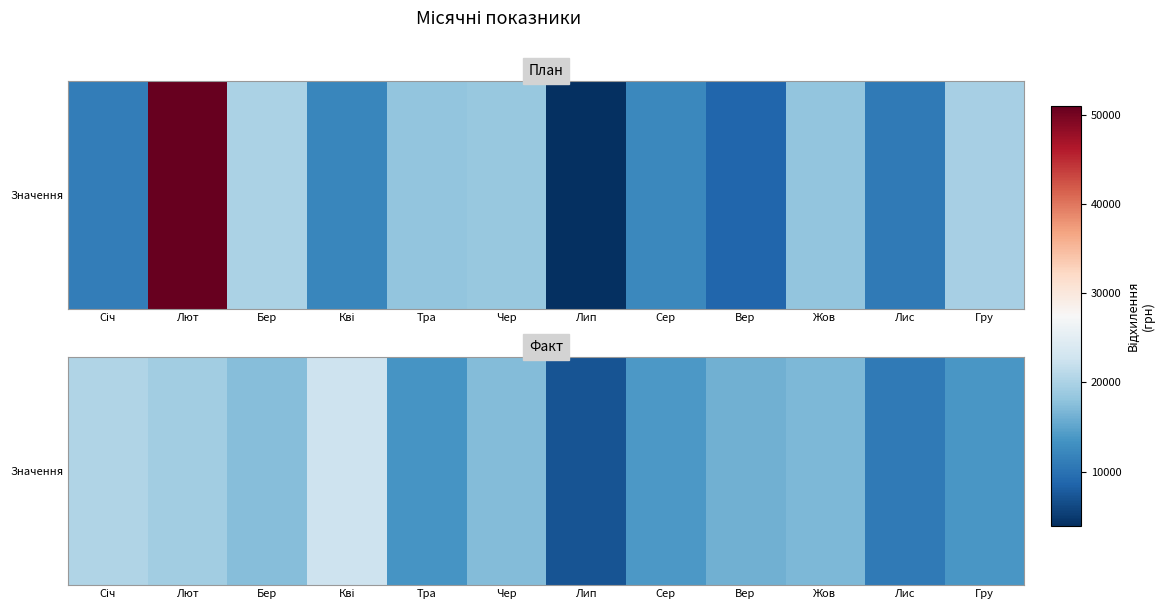

What is the change in value from Бер to Чер?

-211